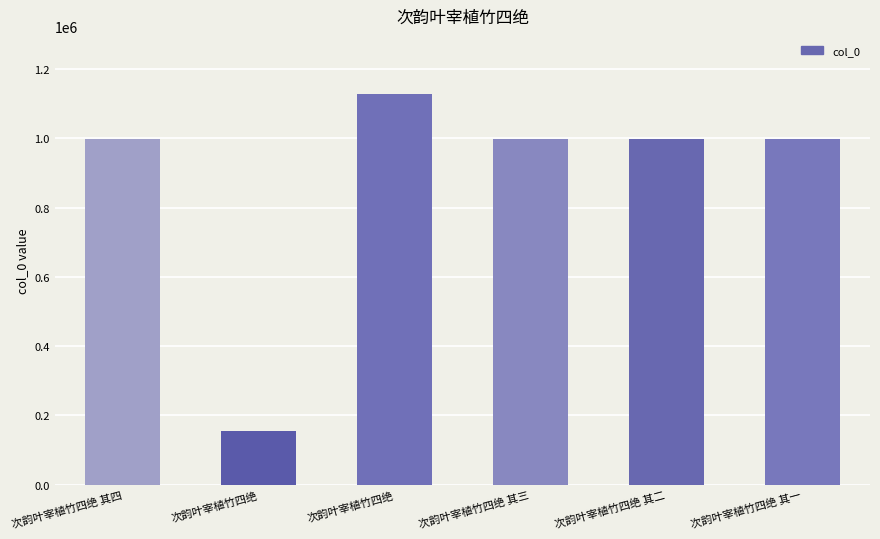

What is the sum of the values at 次韵叶宰植竹四绝 其四 and 次韵叶宰植竹四绝 其一?

1997265